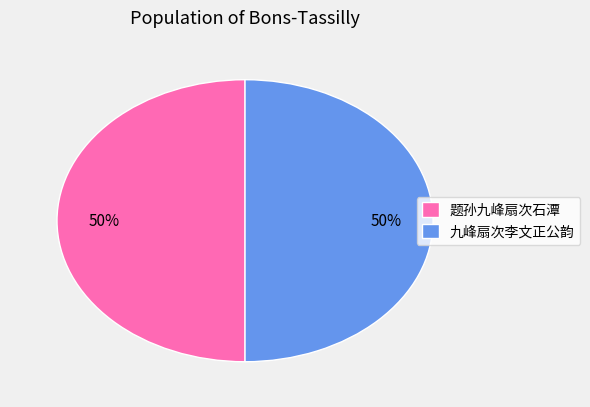

What percentage is the 九峰扇次李文正公韵 slice, to the nearest percent?

50%